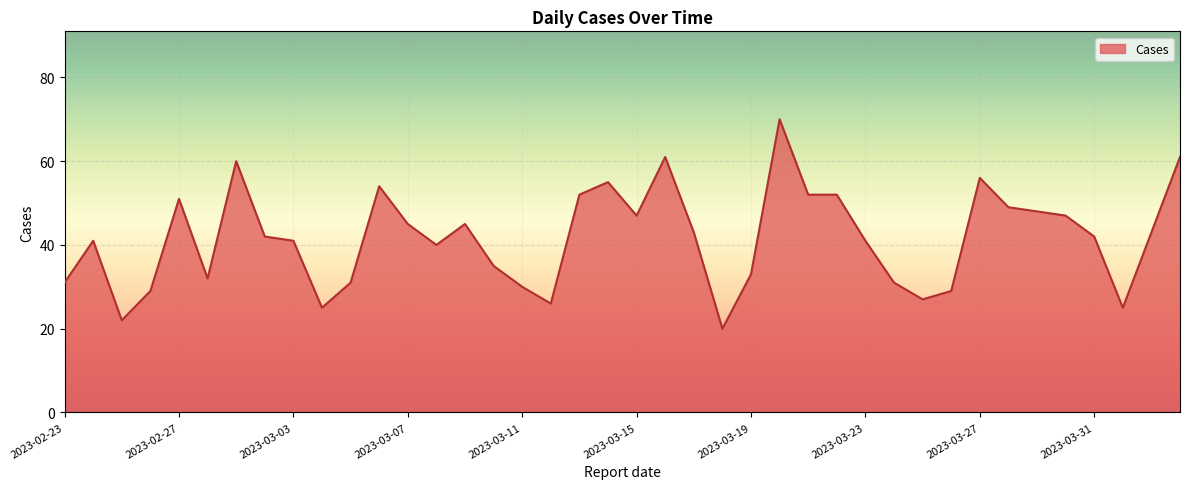

What is the greatest value displayed?

70